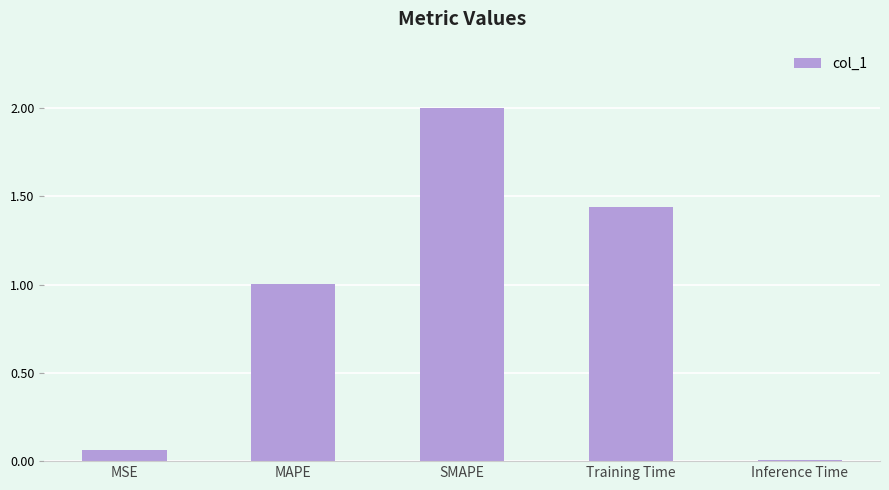

What is the greatest value displayed?

2.0